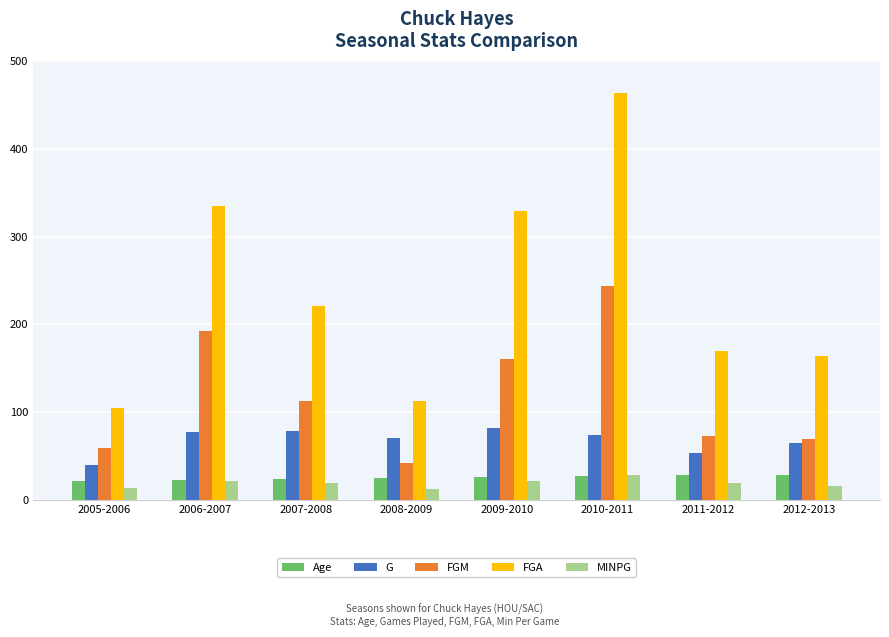

What is the difference between the second highest and second lowest values in the FGA series?

222.0